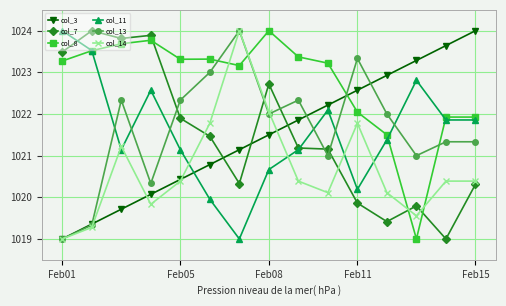

After their last crossing, which series has the higher values: col_3 or col_7?

col_3